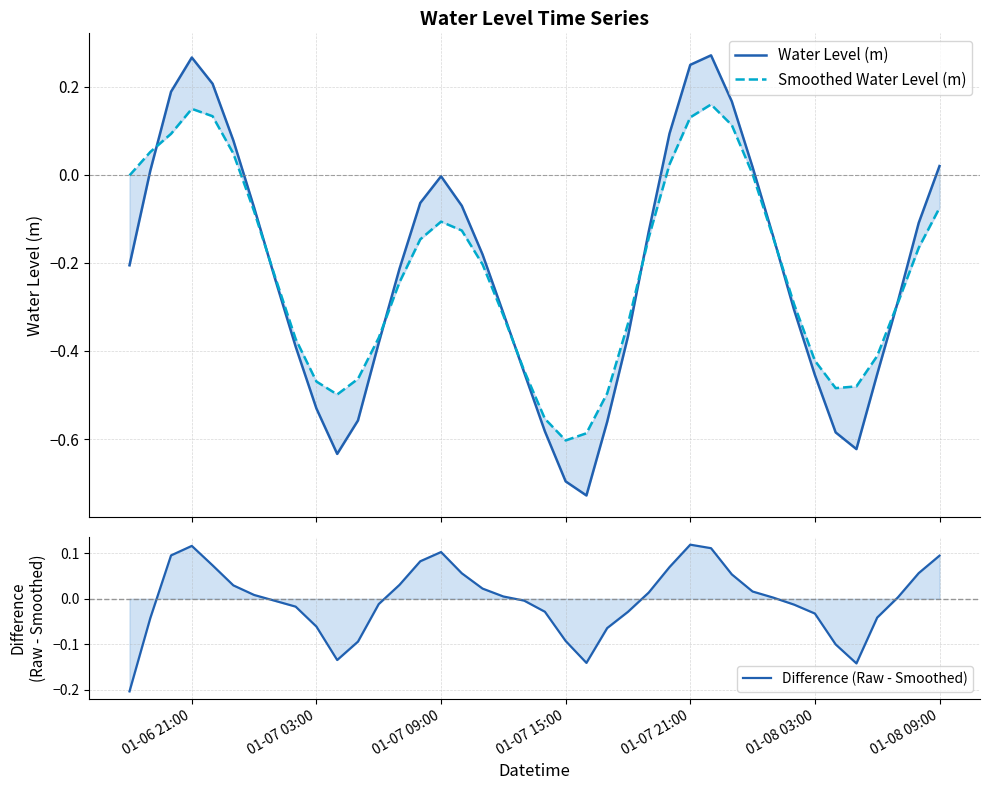

What is the sum of all Water Level (m) values?

-8.8